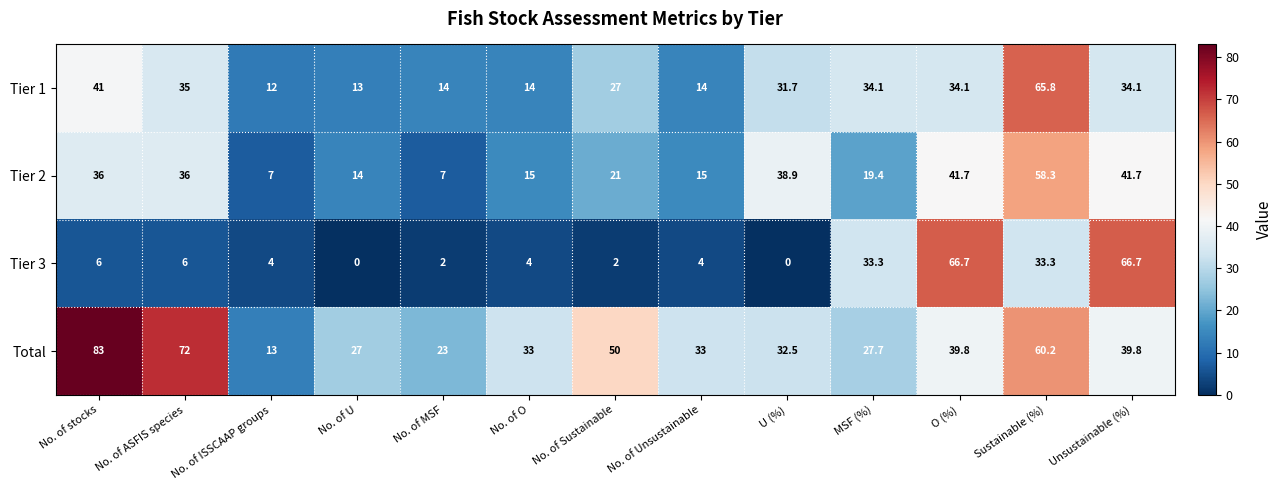

What is the difference between the second highest and second lowest values in the Tier 1 series?

28.0